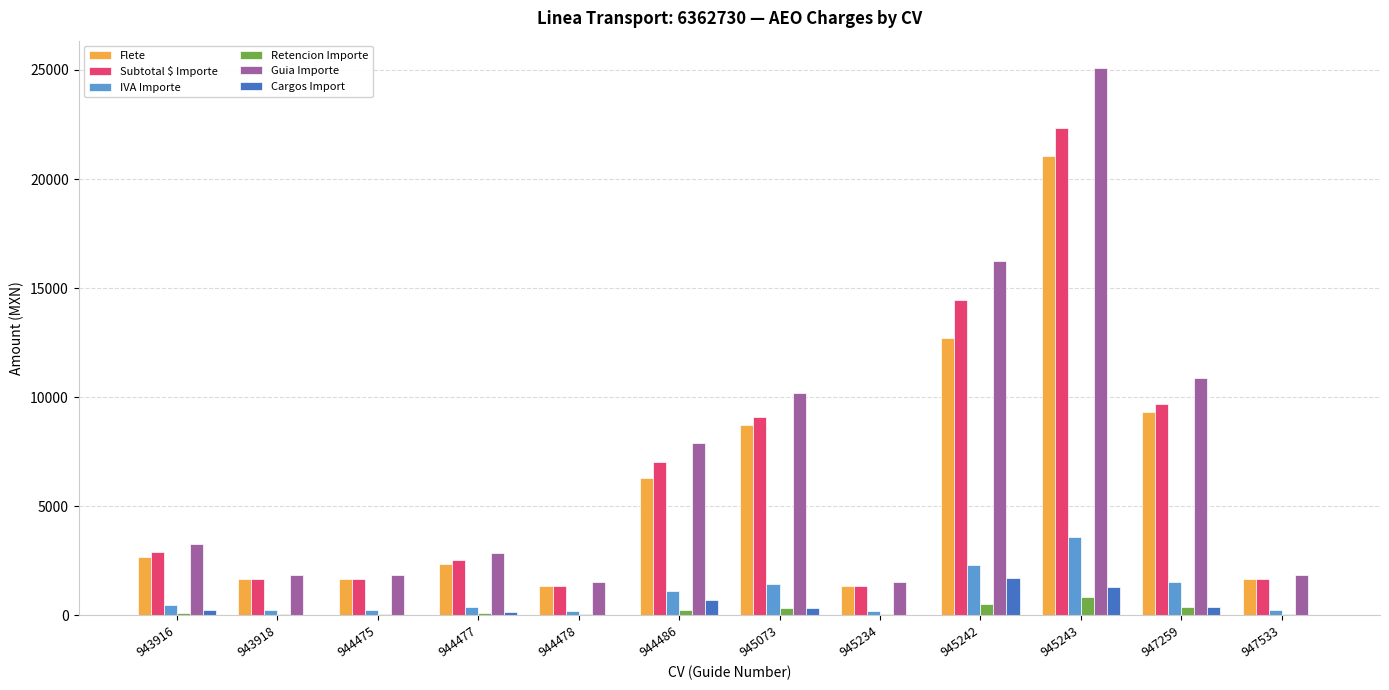

What are all the series names shown in the legend?

Flete, Subtotal $ Importe, IVA Importe, Retencion Importe, Guia Importe, Cargos Import